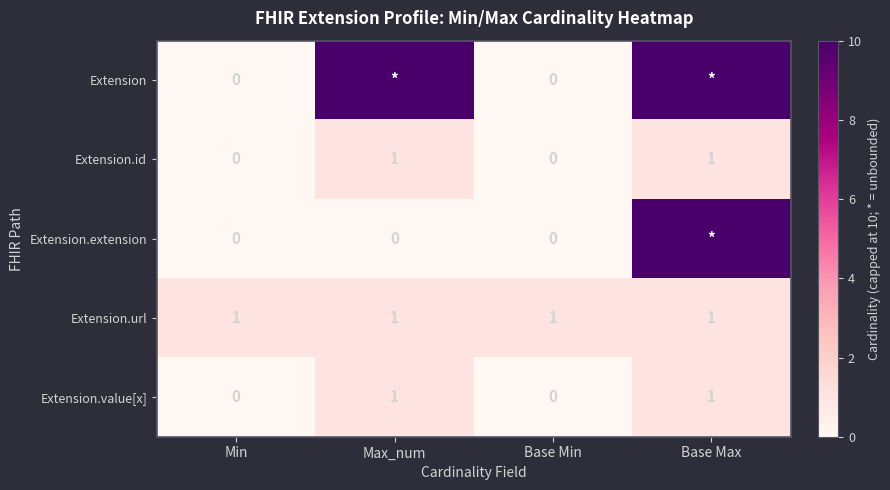

At how many categories does at least one series exceed 1?

2